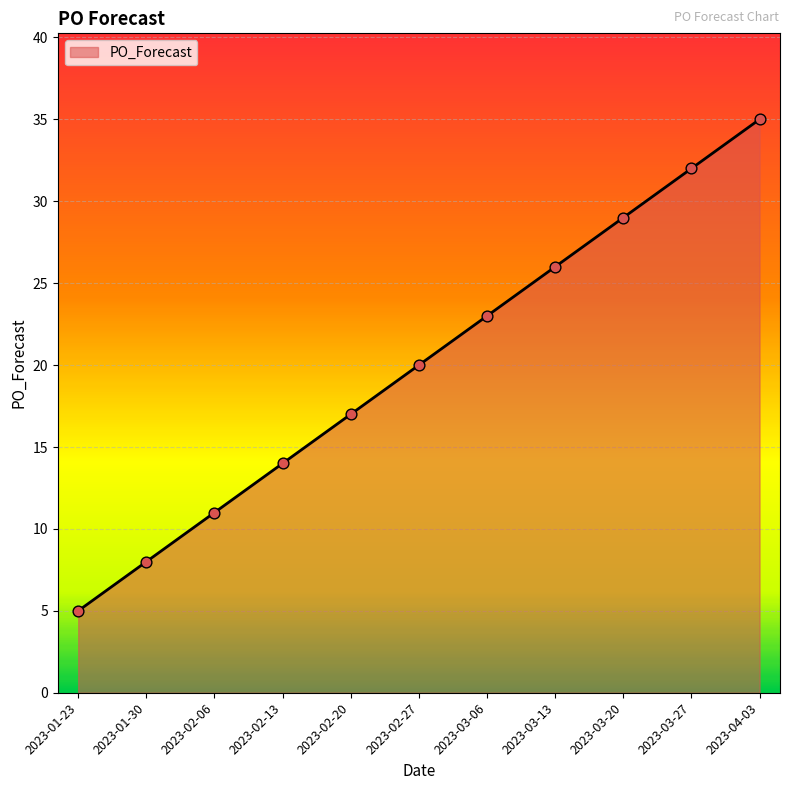

What is the change in value from 2023-02-13 to 2023-02-20?

+3